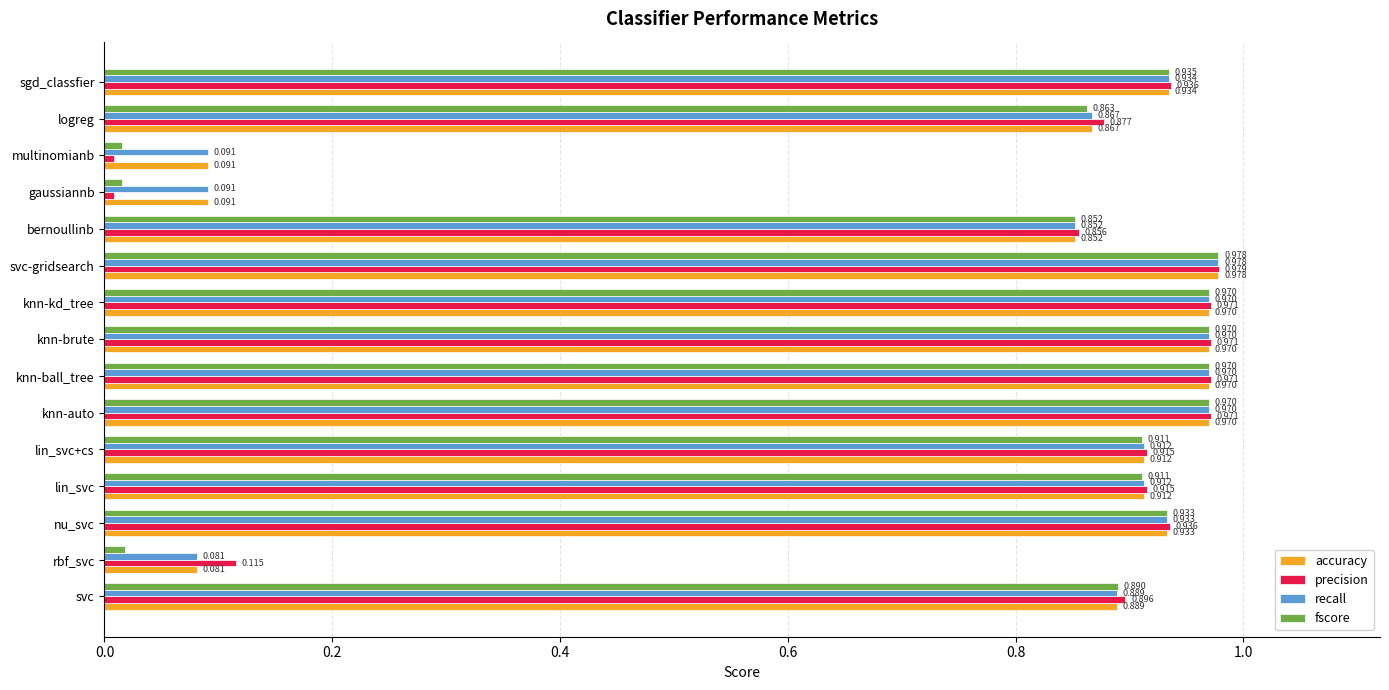

At which category is the sum across all series the highest?

svc-gridsearch